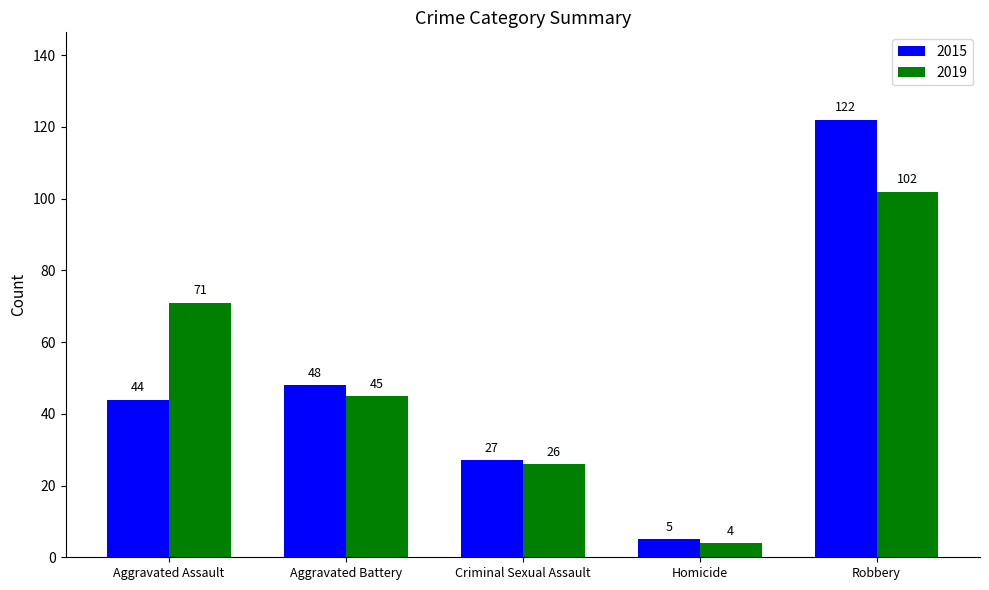

Which label corresponds to the largest value in the chart?

Robbery